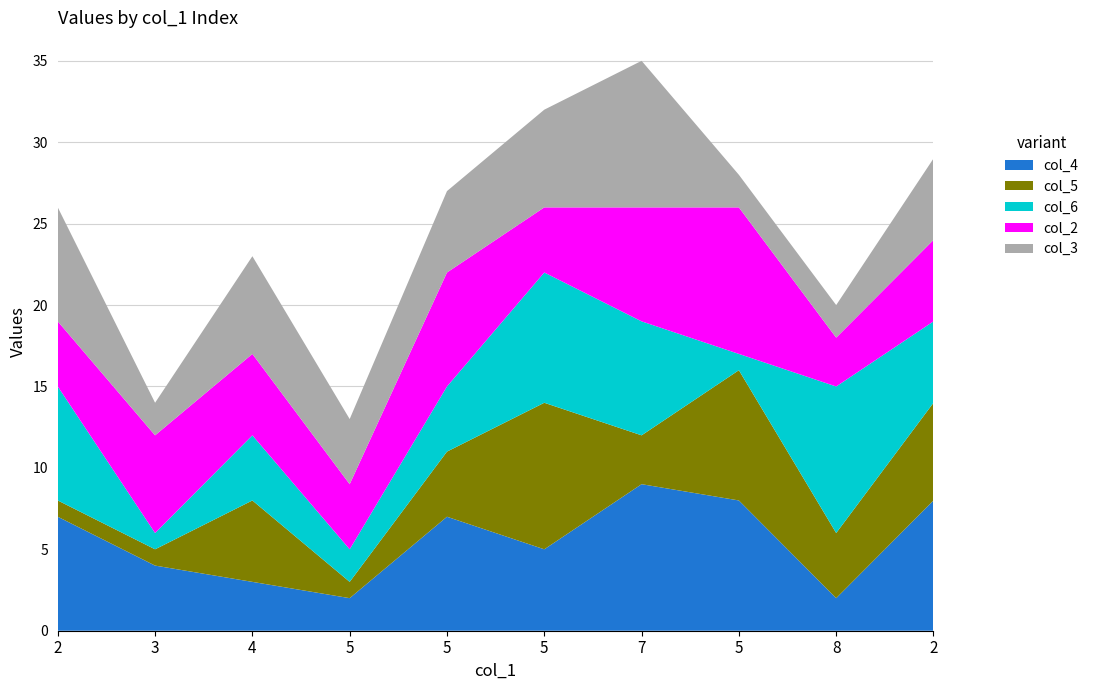

Reading right to left, extract all data points from this chart.

col_4: 8	2	8	9	5	7	2	3	4	7
col_5: 6	4	8	3	9	4	1	5	1	1
col_6: 5	9	1	7	8	4	2	4	1	7
col_2: 5	3	9	7	4	7	4	5	6	4
col_3: 5	2	2	9	6	5	4	6	2	7